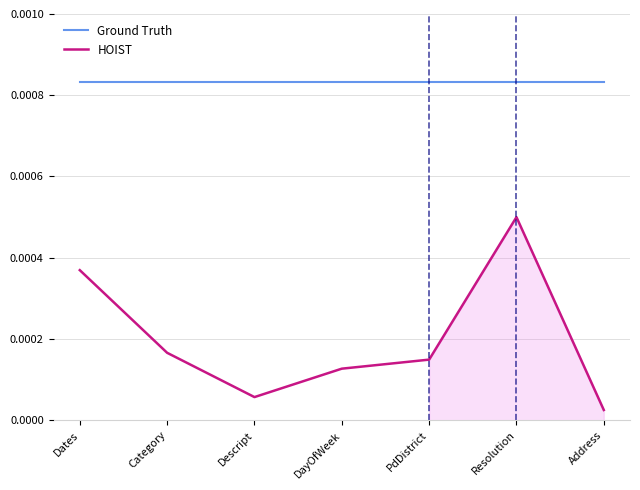

What position from the right is Descript?

5